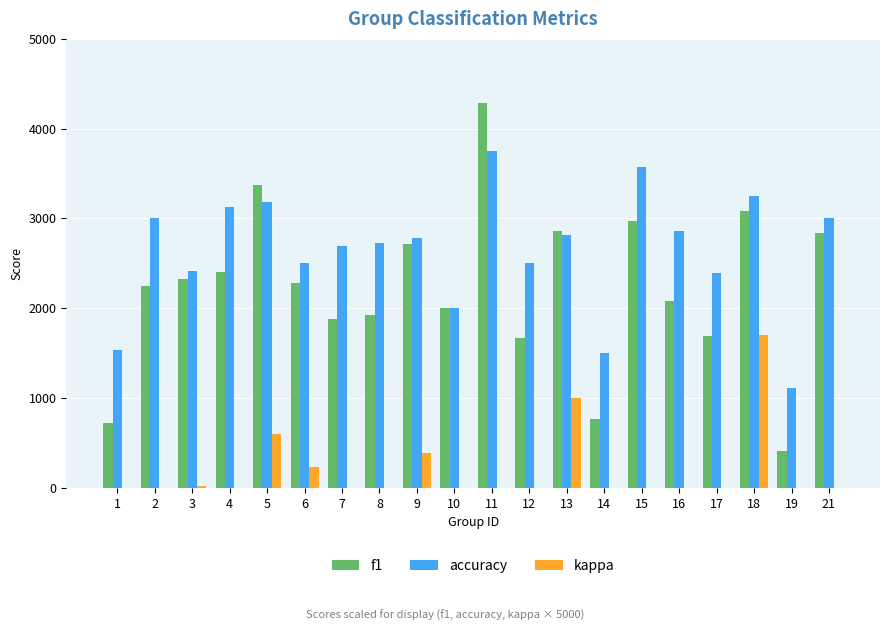

Which series has the widest spread of values?

f1